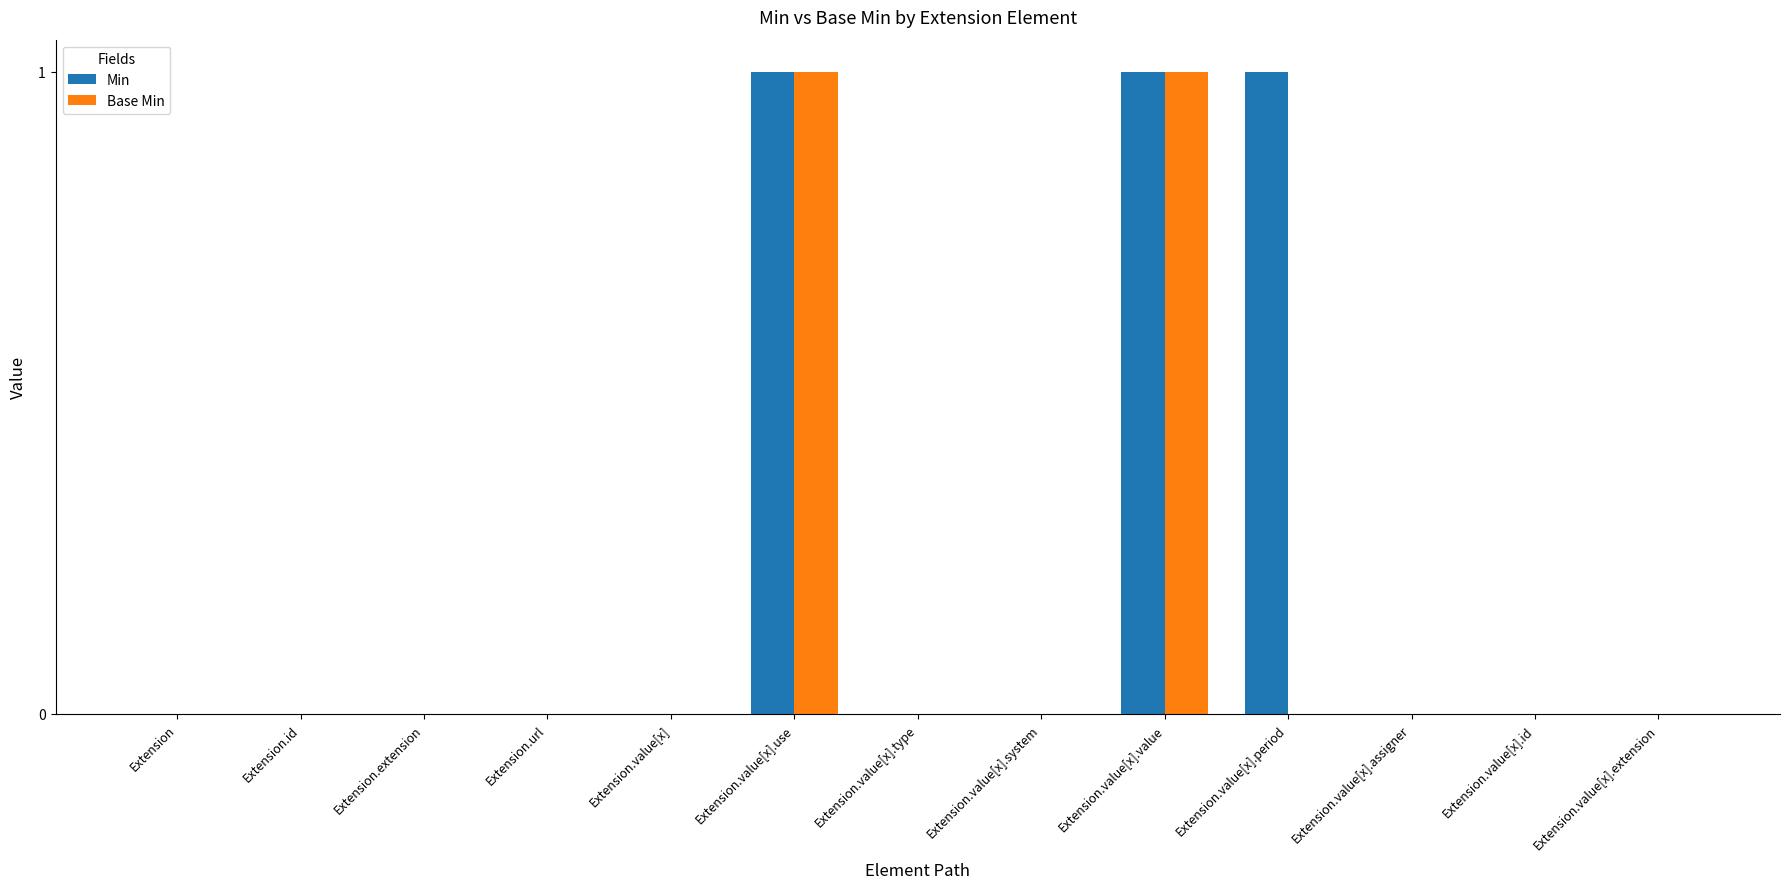

Which series has the largest total across all categories?

Min